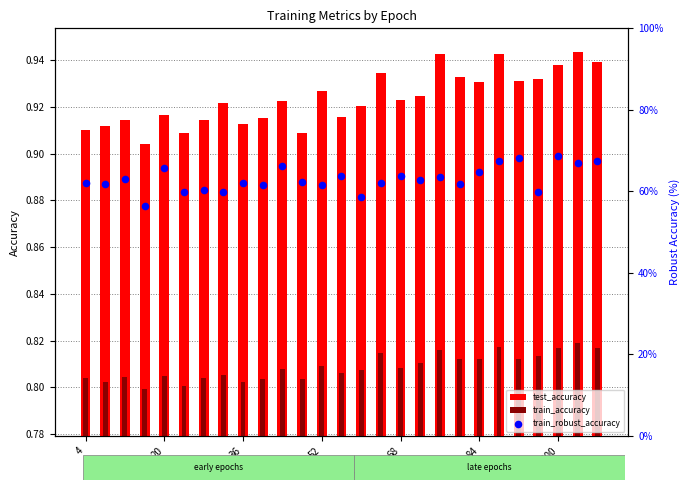

What is the total value across all series at 18?

65.2